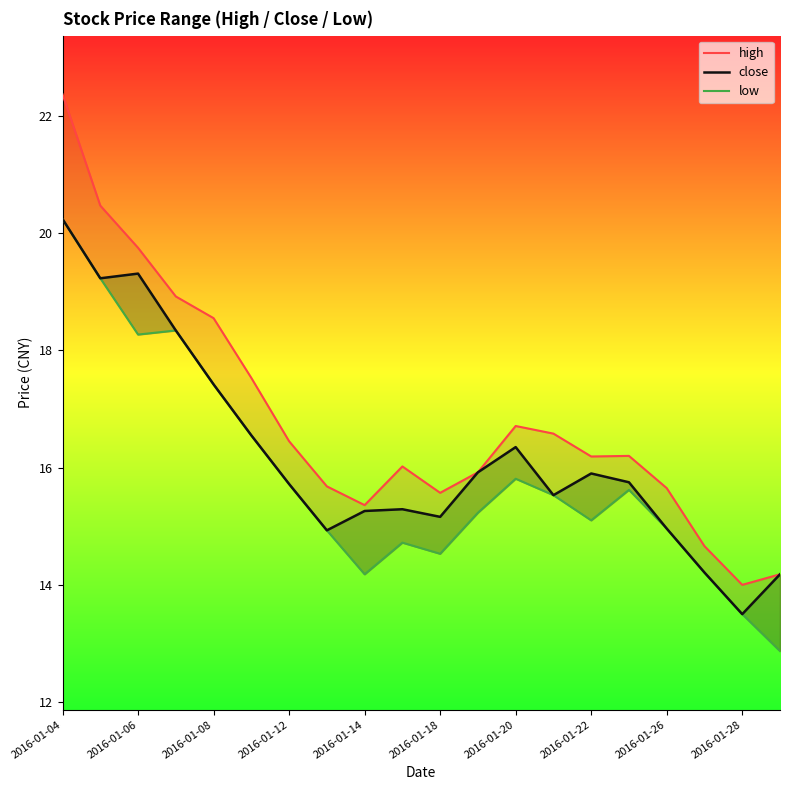

Which series has the largest range (max minus min)?

high